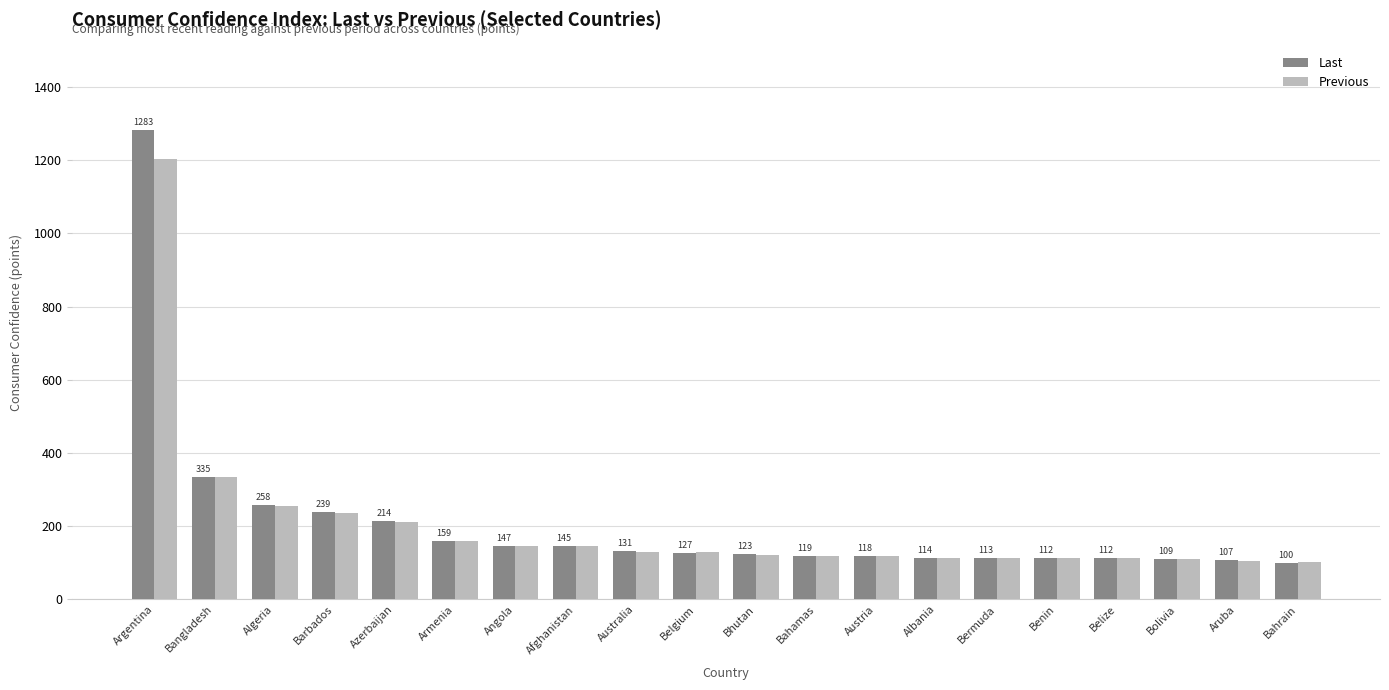

At which category is the sum across all series the highest?

Argentina